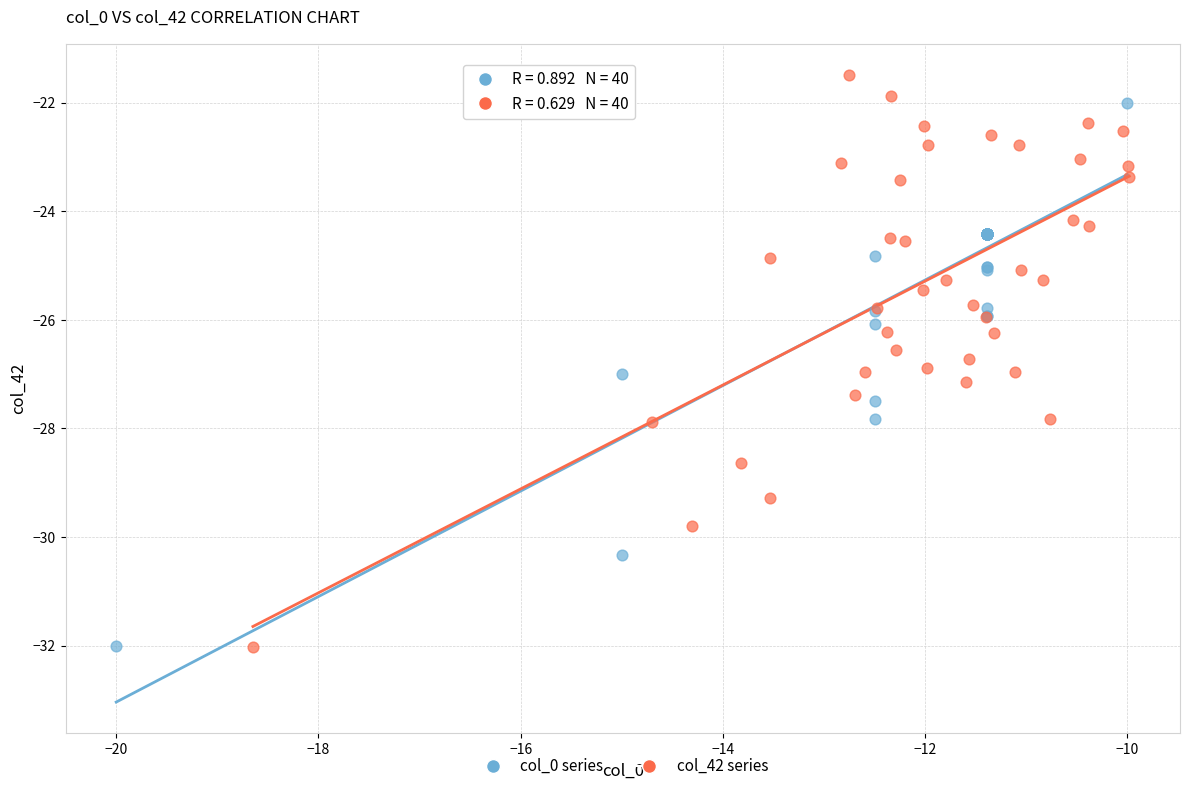

Which series has the widest spread of Y values?

col_42 series